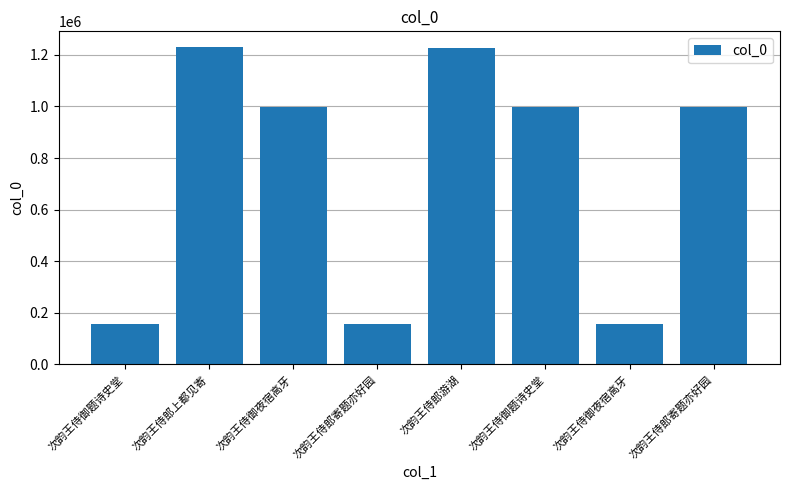

How many values are below 998949?

4